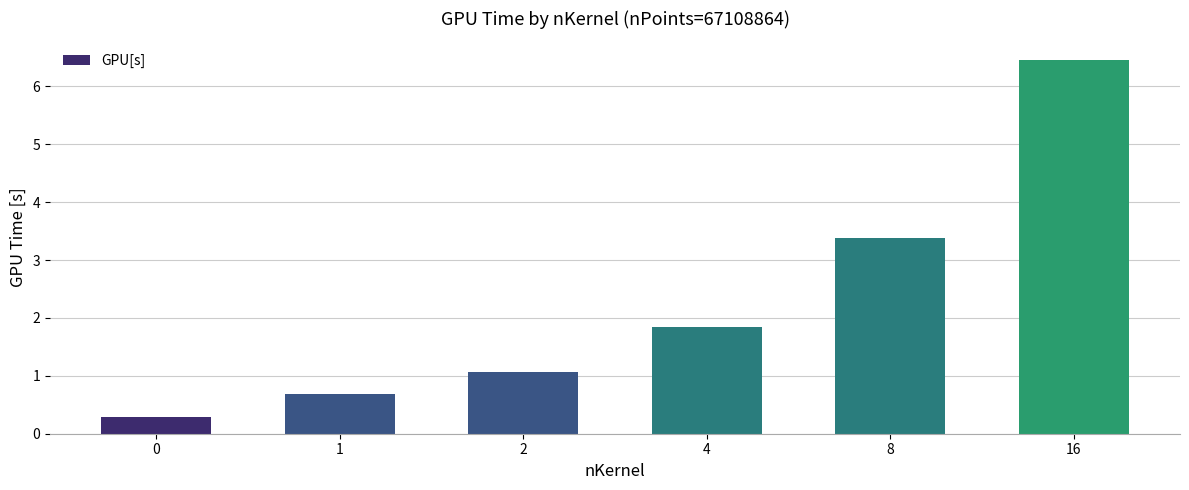

Reading left to right, extract all data points from this chart.

0=0.3	1=0.7	2=1.1	4=1.8	8=3.4	16=6.5